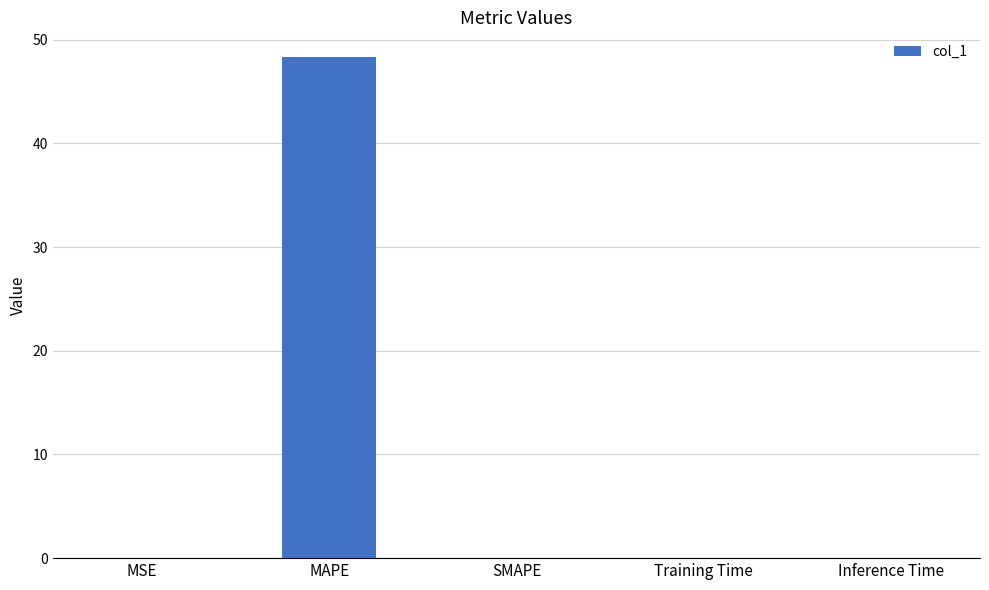

What is the average value?

9.7